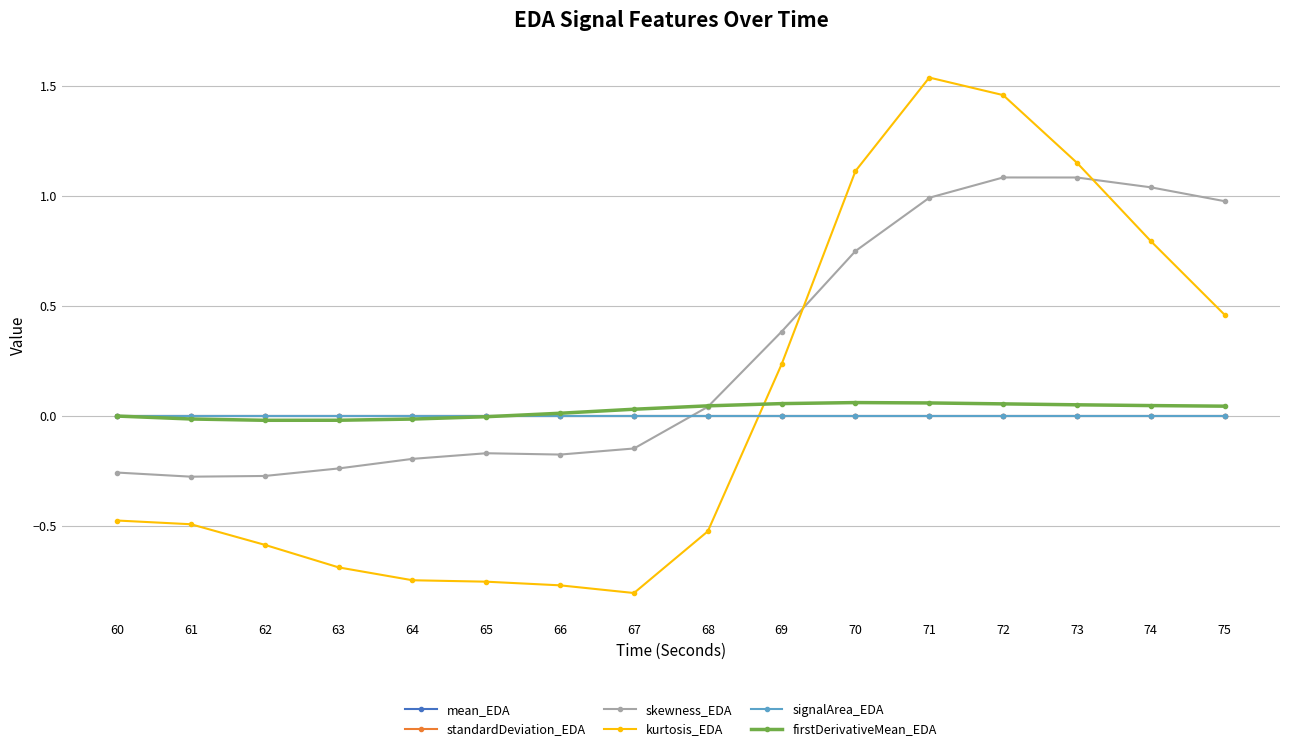

Count the number of data series in this chart.

6